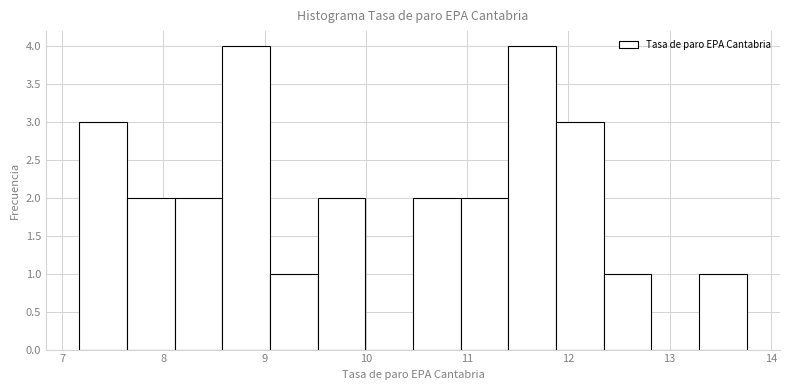

Reading left to right, list every bar in this chart as the range it spans on the x-axis followed by its height. Neither the bar edges nor the heights are printed on the chart, so give them approximately, as read against the axes.

7.2 to 7.6: 3
7.6 to 8.1: 2
8.1 to 8.6: 2
8.6 to 9.1: 4
9.1 to 9.5: 1
9.5 to 10.0: 2
10.0 to 10.5: 0
10.5 to 10.9: 2
10.9 to 11.4: 2
11.4 to 11.9: 4
11.9 to 12.3: 3
12.3 to 12.8: 1
12.8 to 13.3: 0
13.3 to 13.8: 1